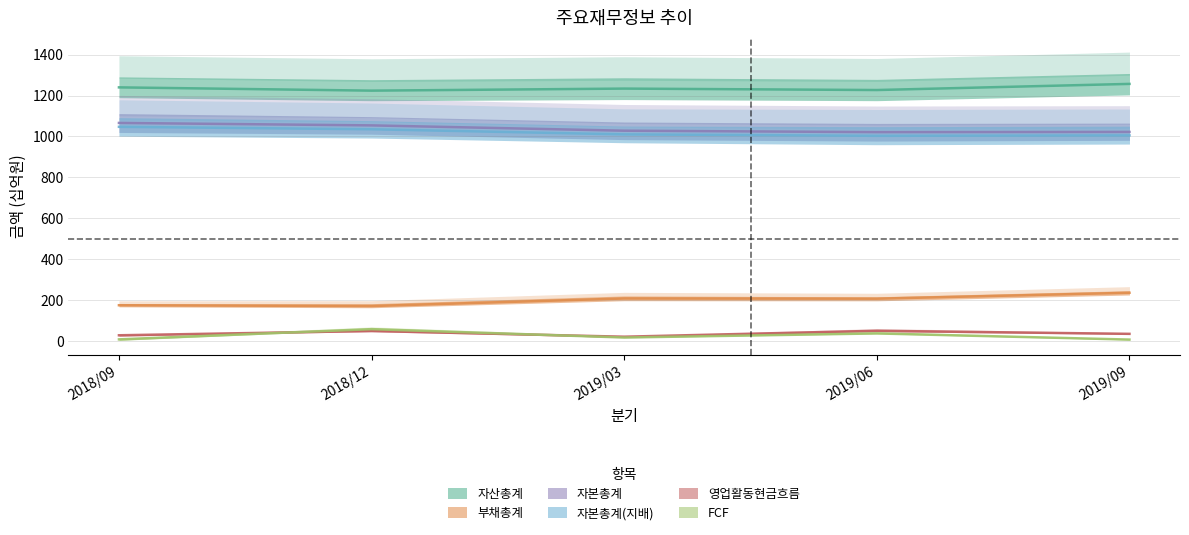

True or false: 자산총계 and 부채총계 intersect in this chart.

False